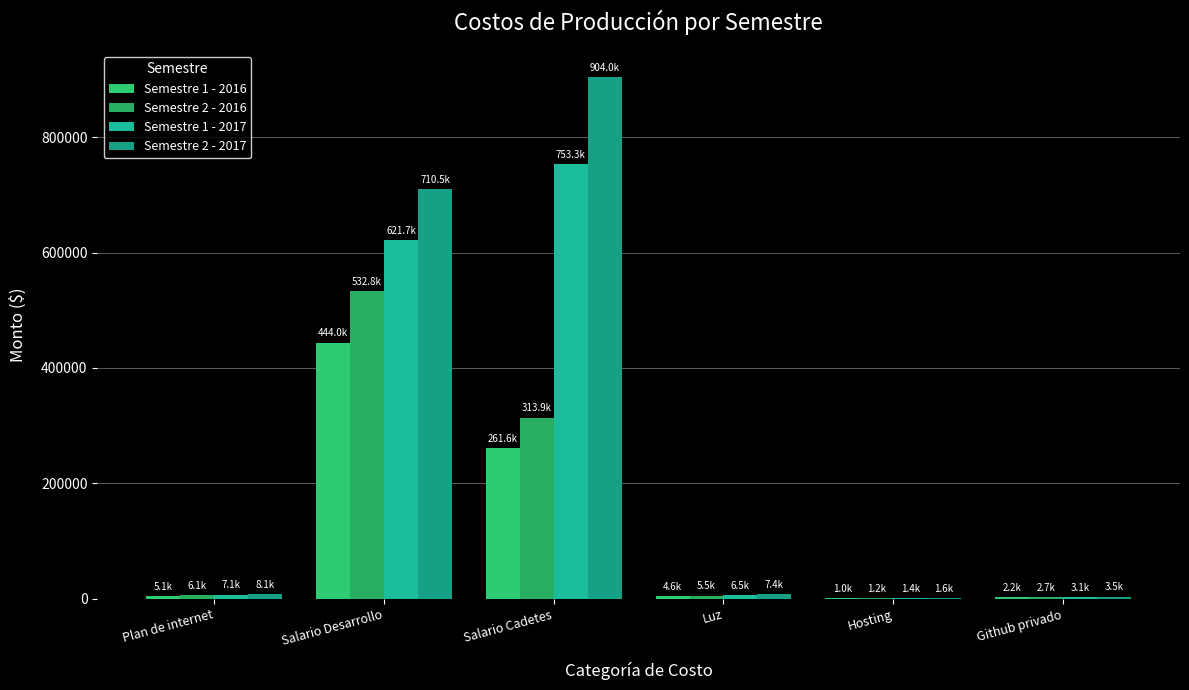

What is the average value of the Semestre 1 - 2017 series?

232173.8